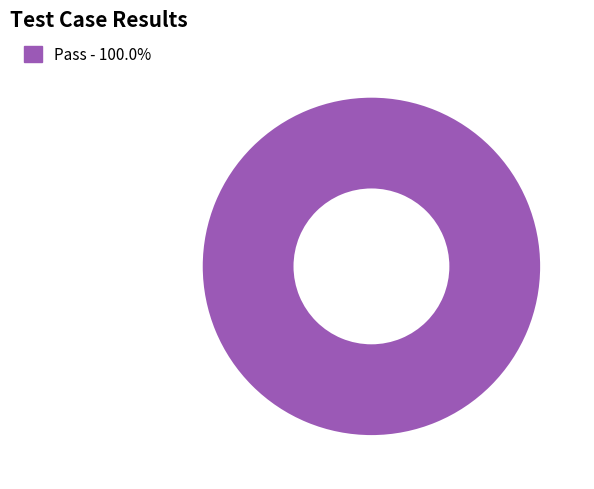

Does any single category account for the majority?

Yes